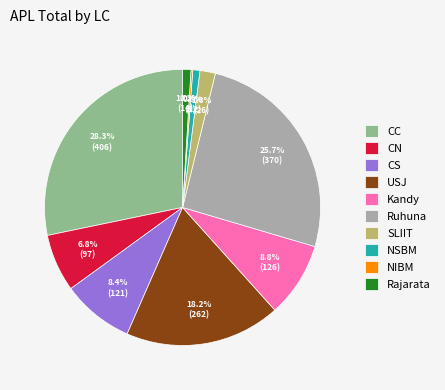

Is there any slice that represents more than half of the pie?

No